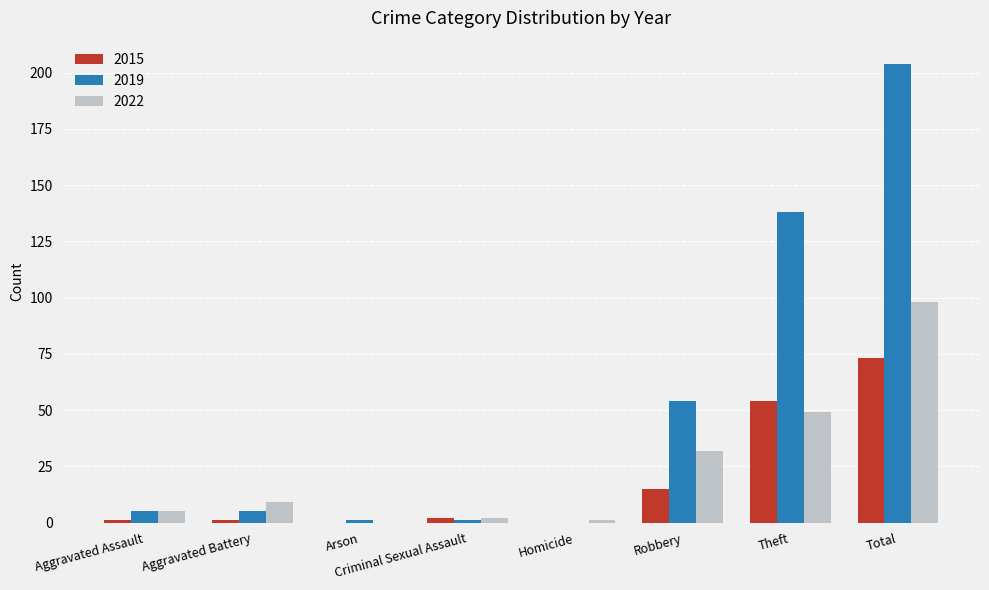

What is the spread (max minus min) of values at Arson?

1